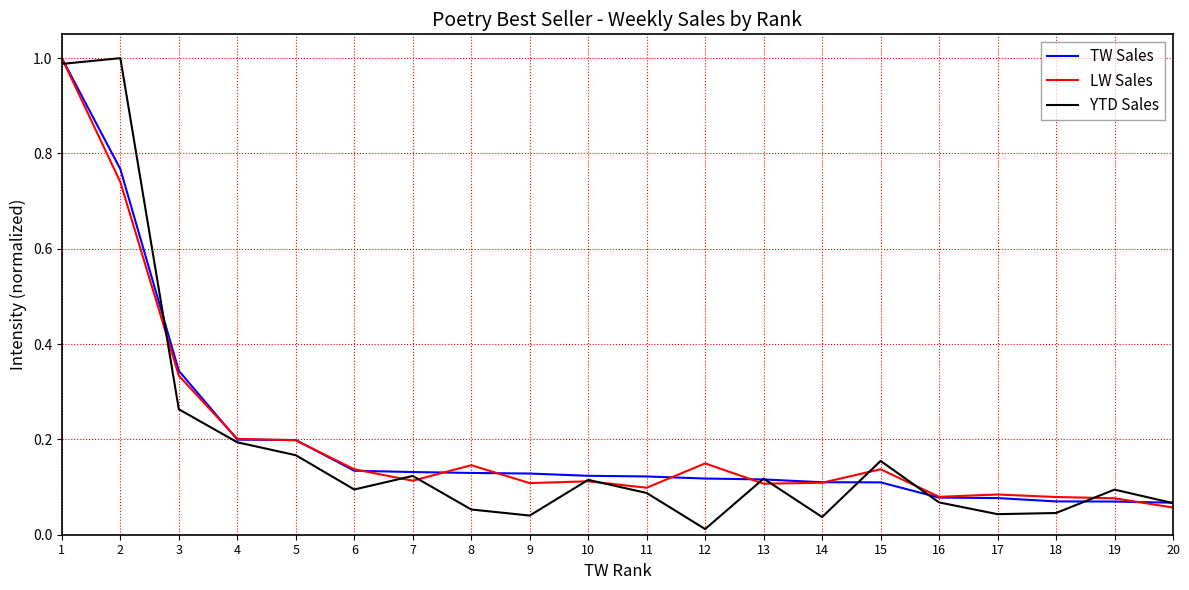

Is the value of TW Sales at 5 greater than the value of YTD Sales at 8?

Yes